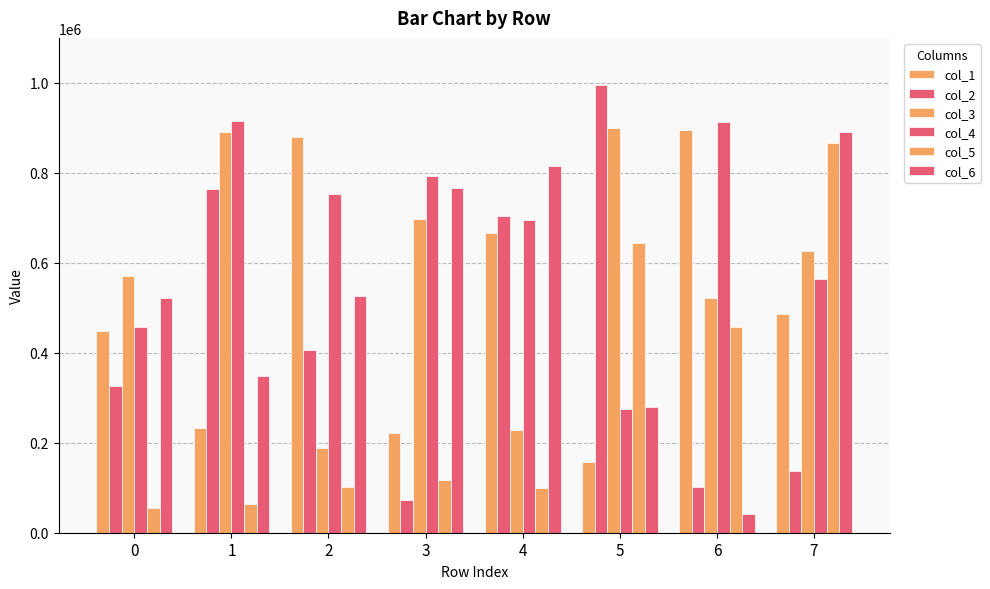

How many groups of bars are there?

8